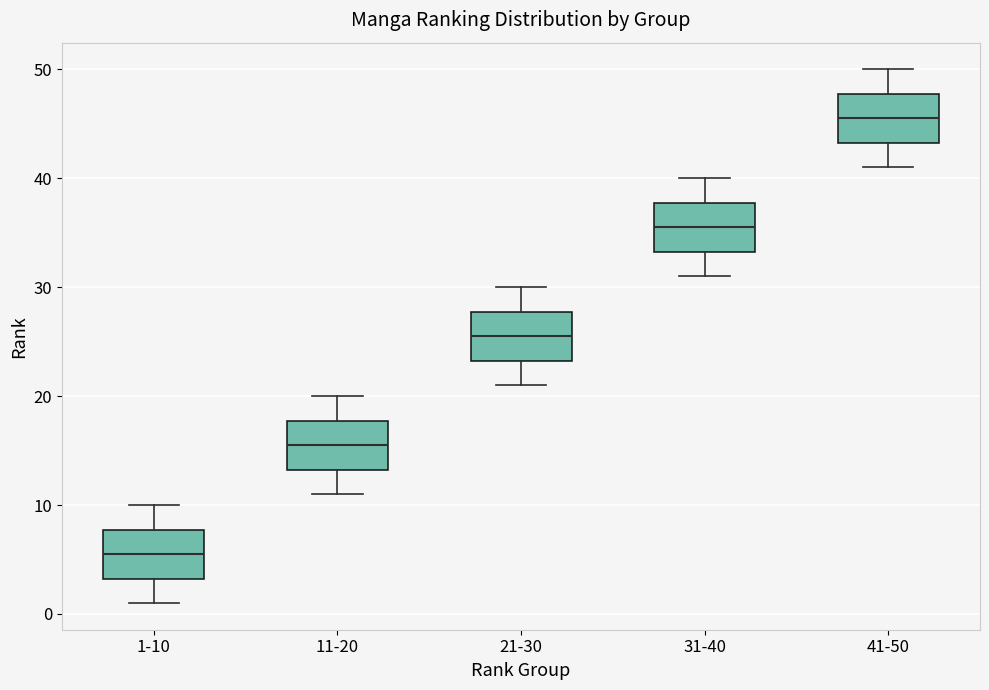

Reading left to right, transcribe this box plot: for each box, give where its median line is, the range the box spans, and where its two whiskers end, as read against the y-axis. The values are not printed on the chart, so give them approximately, as read against the axis.

1-10: median 6, box 3 to 8, whiskers 1 to 10
11-20: median 16, box 13 to 18, whiskers 11 to 20
21-30: median 26, box 23 to 28, whiskers 21 to 30
31-40: median 36, box 33 to 38, whiskers 31 to 40
41-50: median 46, box 43 to 48, whiskers 41 to 50